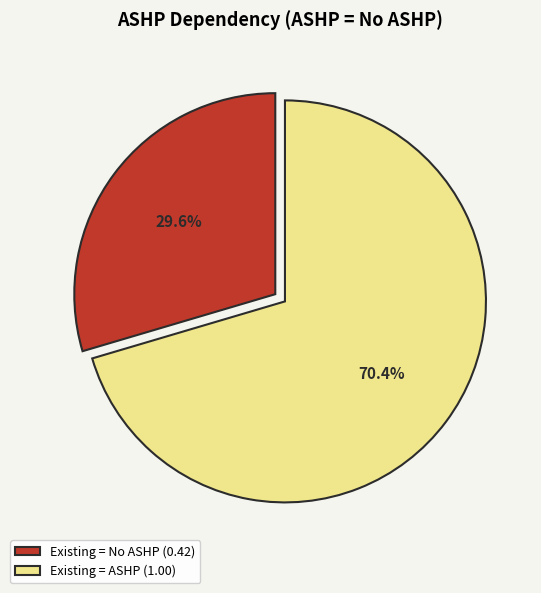

To the nearest percent, what is the difference between the largest and smallest slice percentages?

41%